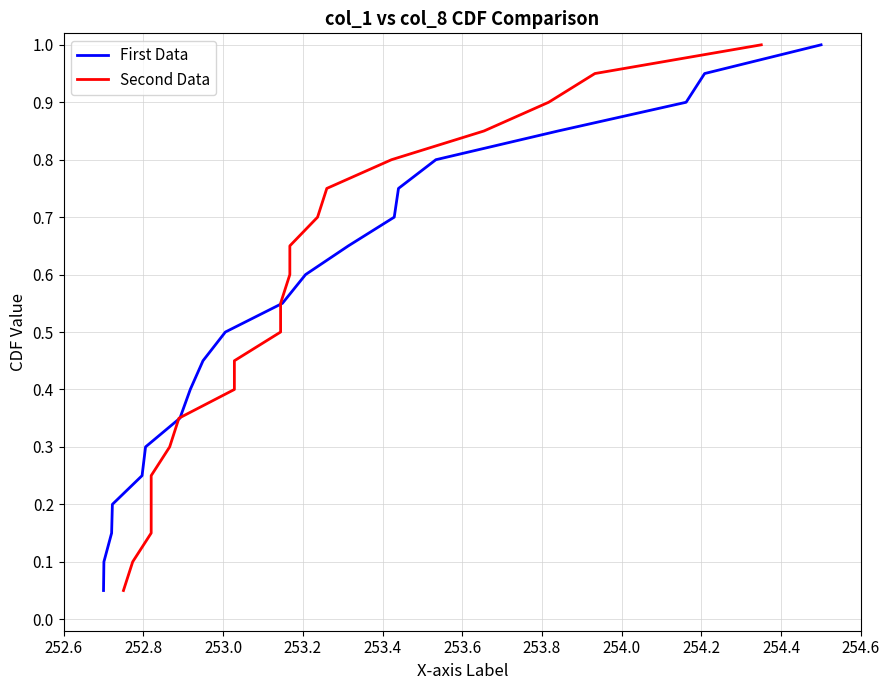

Count the number of categories in the chart.

20